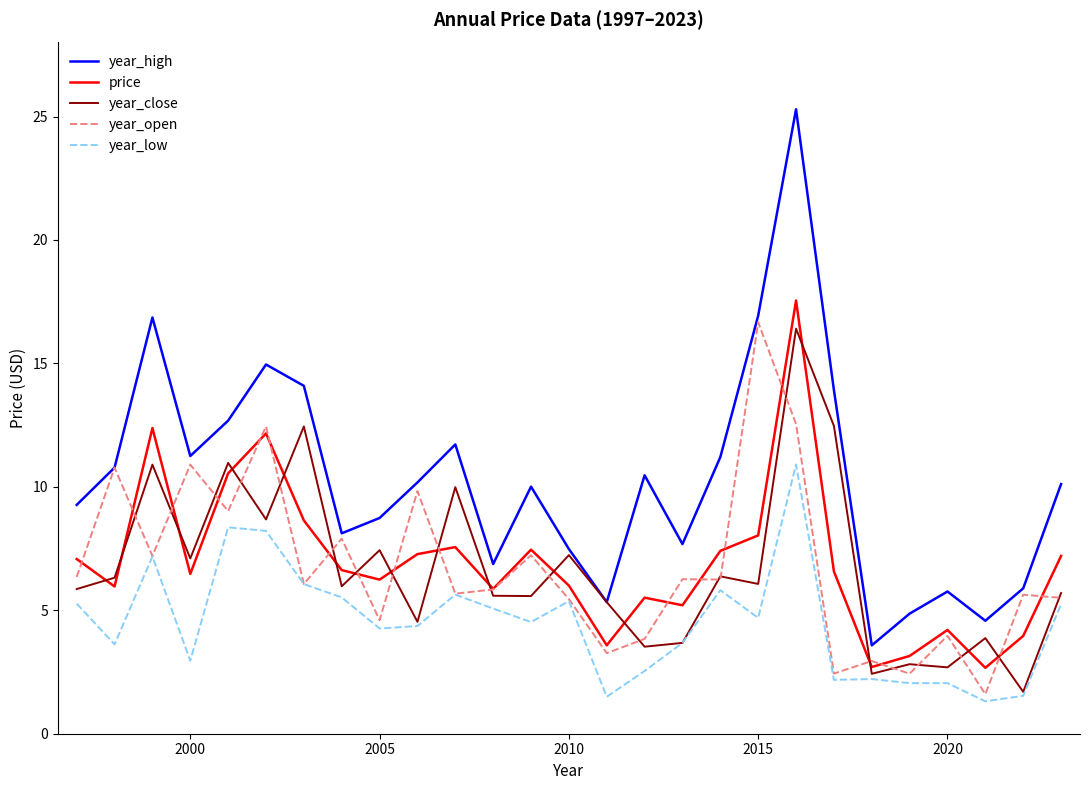

What are all the series names shown in the legend?

year_high, price, year_close, year_open, year_low